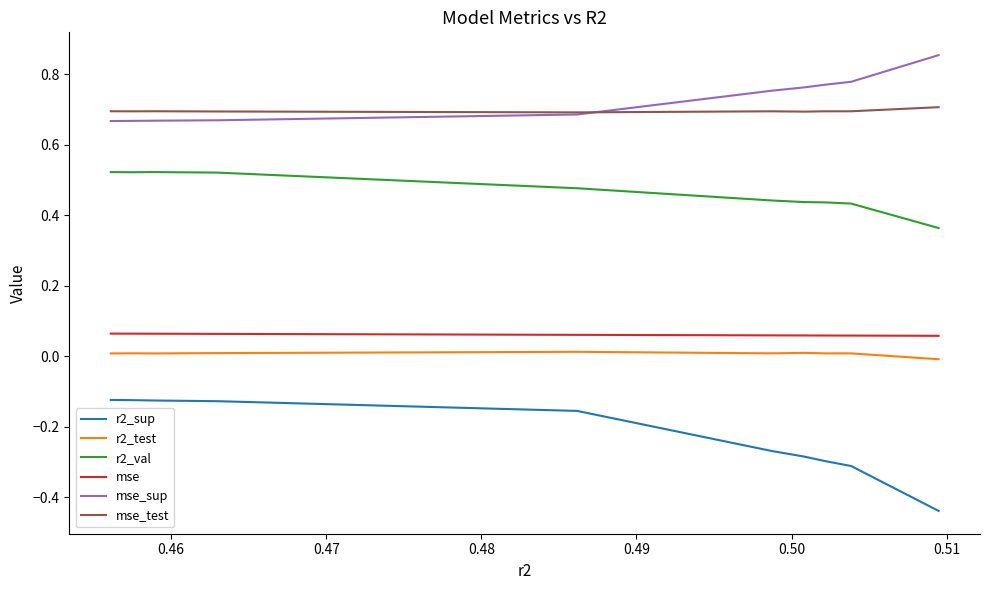

Does the chart have visible grid lines?

No